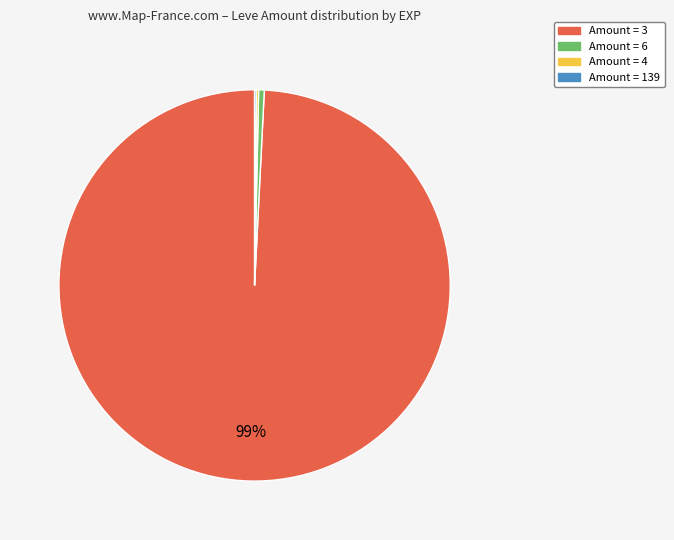

To the nearest percent, what is the average slice percentage?

25%